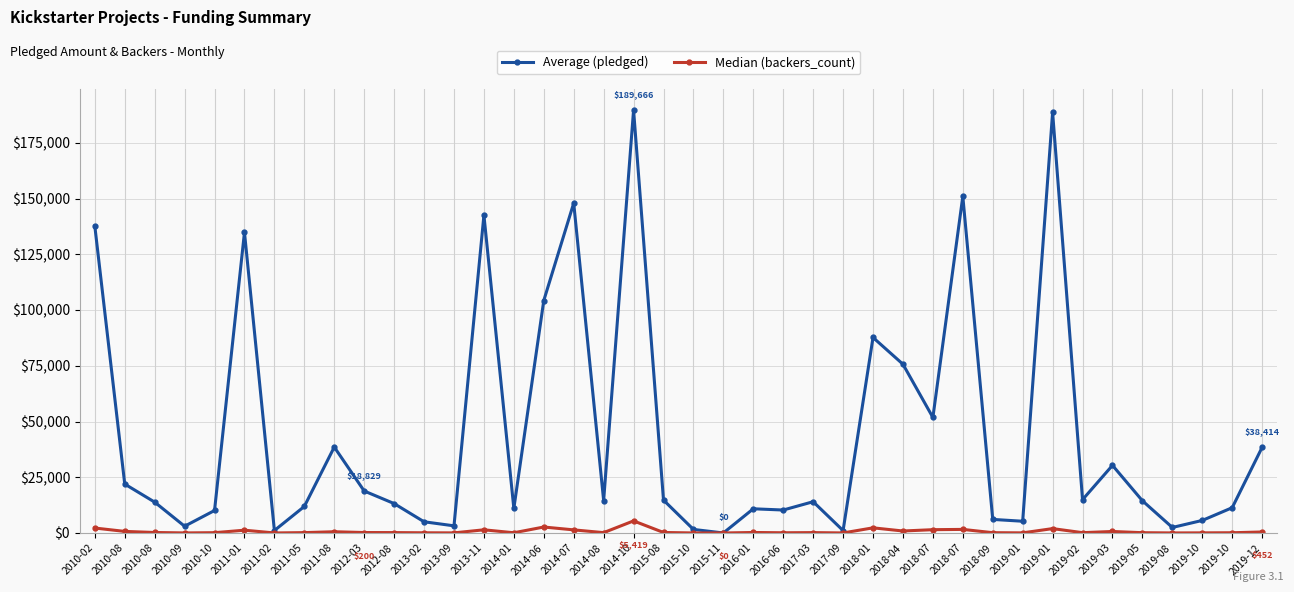

True or false: Median (backers_count) has more than 1 points higher than both neighbors.

True